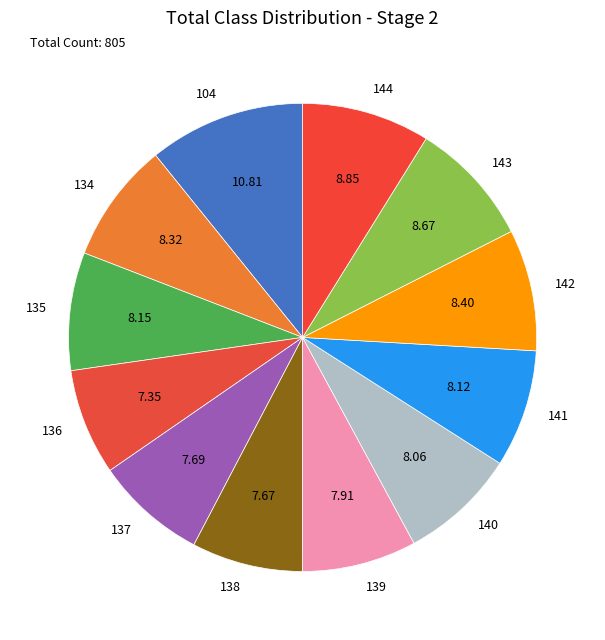

Which category has the biggest portion of the pie?

104